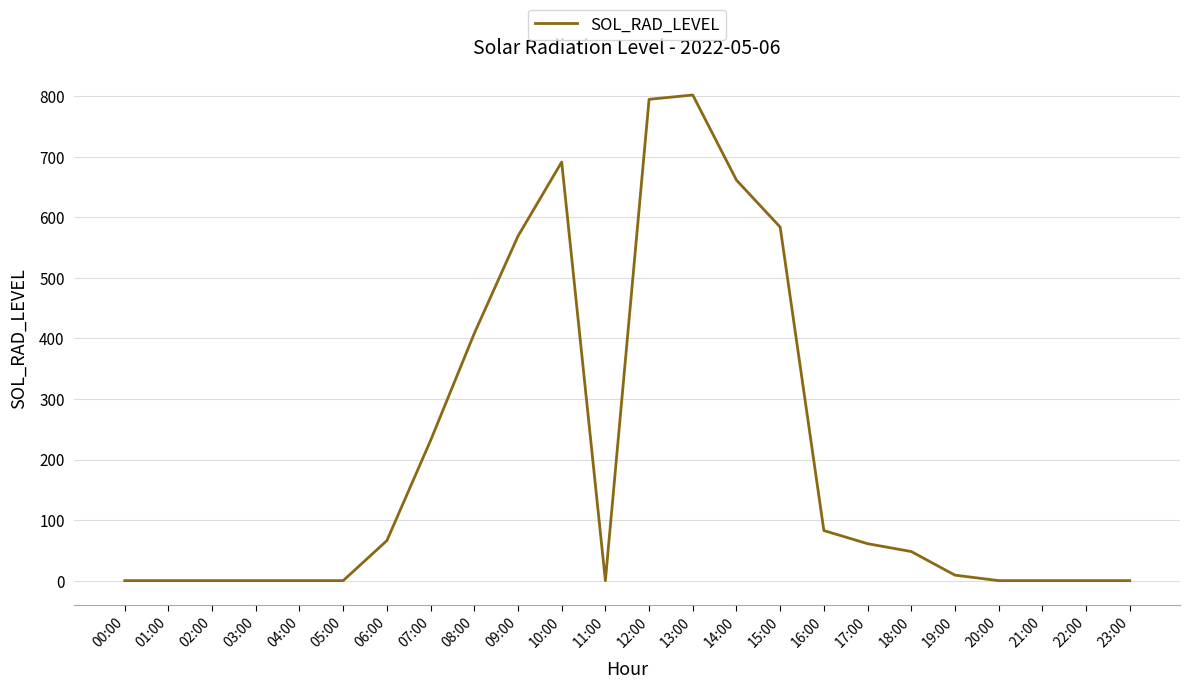

Reading right to left, what are all the values shown in this chart?

0.0	0.0	0.0	0.0	9.1	48.0	61.0	82.7	583.9	661.5	802.1	795.0	0.0	691.4	569.0	408.3	231.5	66.2	0.0	0.0	0.0	0.0	0.0	0.0